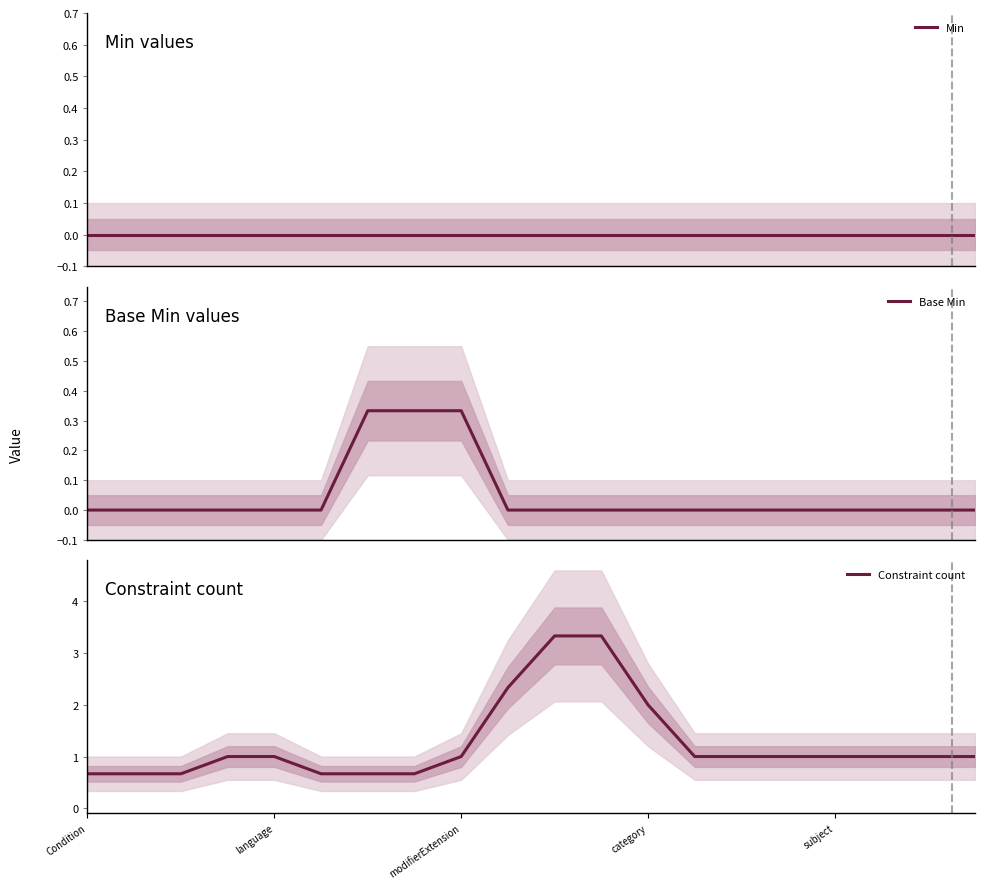

The value of Constraint count at Condition is 0.9. True or false?

False